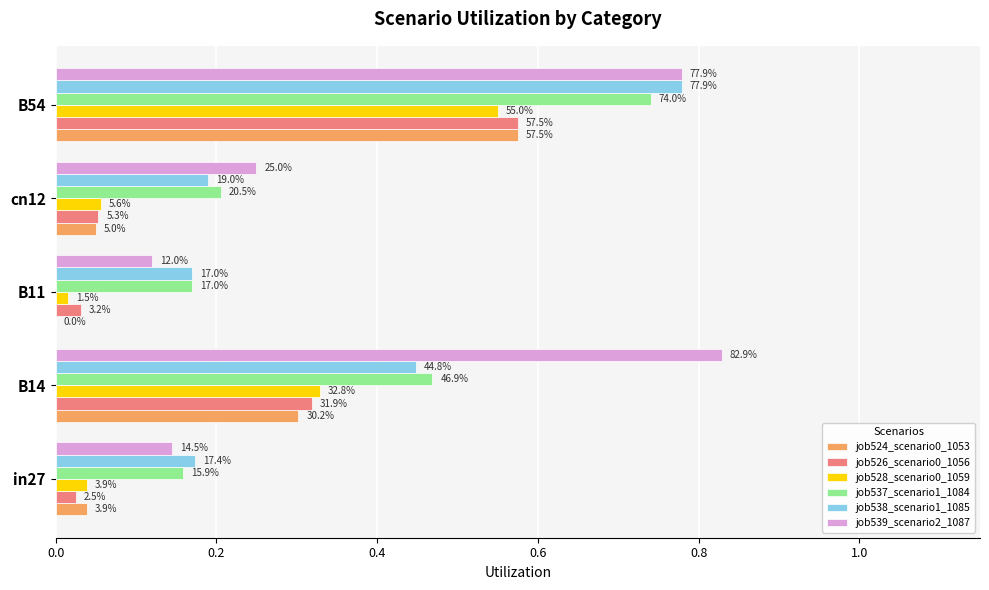

Which series has the largest range (max minus min)?

job539_scenario2_1087